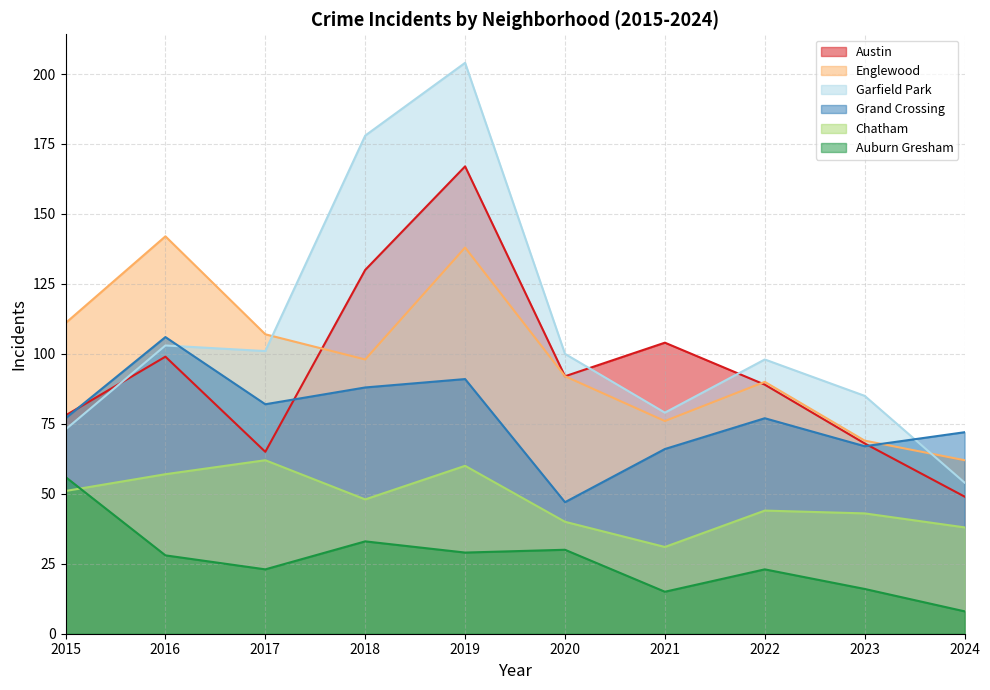

True or false: Auburn Gresham and Garfield Park cross at least once.

False